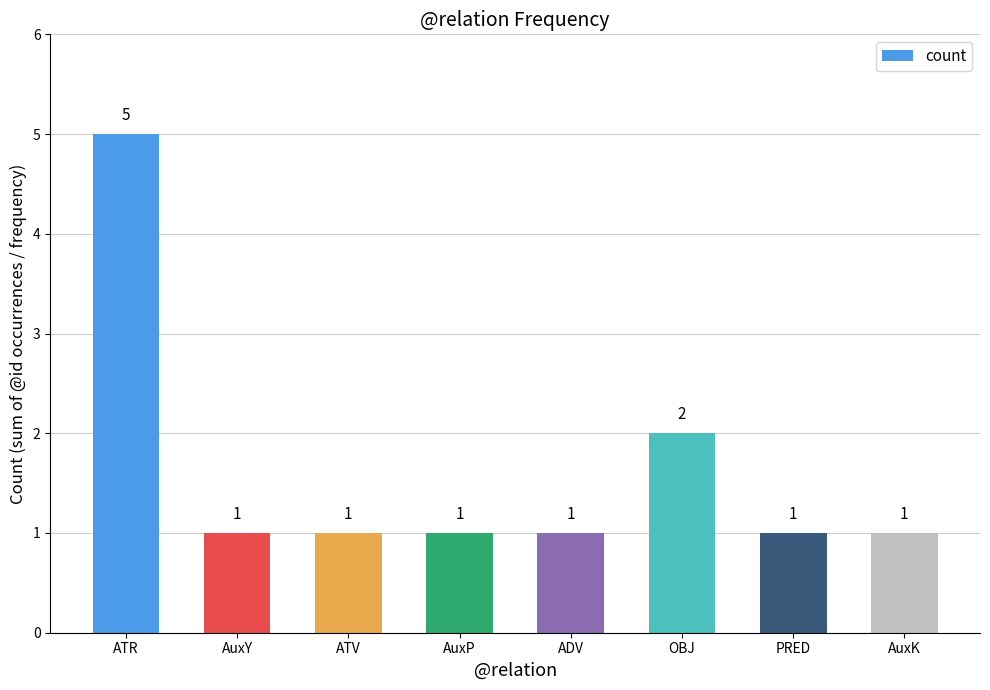

Reading right to left, what are all the values shown in this chart?

AuxK=1	PRED=1	OBJ=2	ADV=1	AuxP=1	ATV=1	AuxY=1	ATR=5